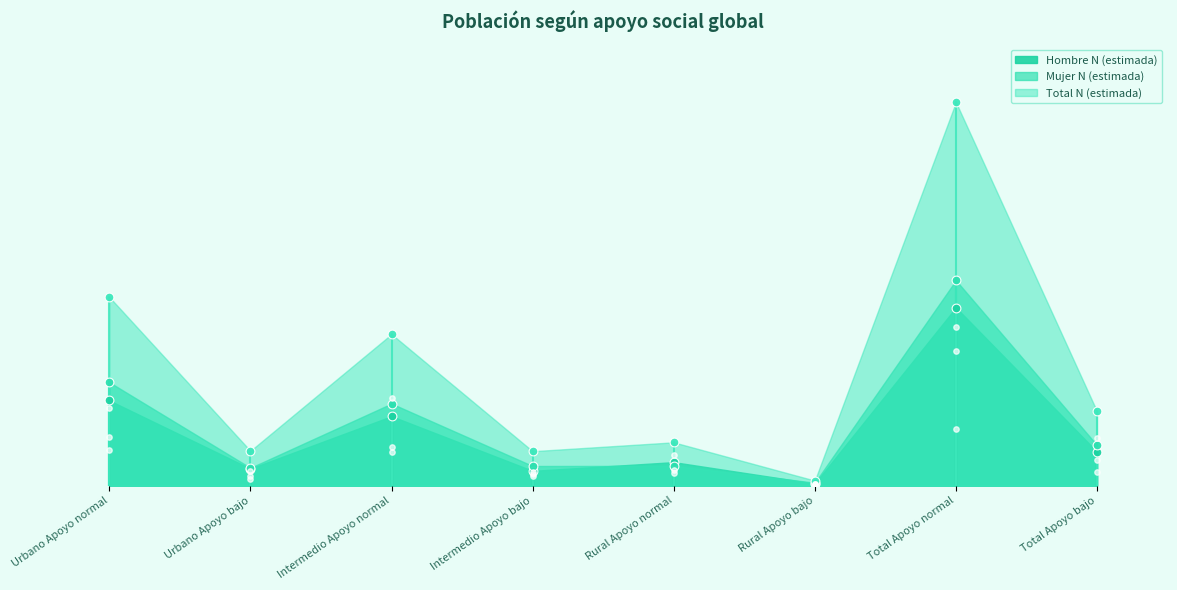

What are all the series names shown in the legend?

Hombre N (estimada), Mujer N (estimada), Total N (estimada)